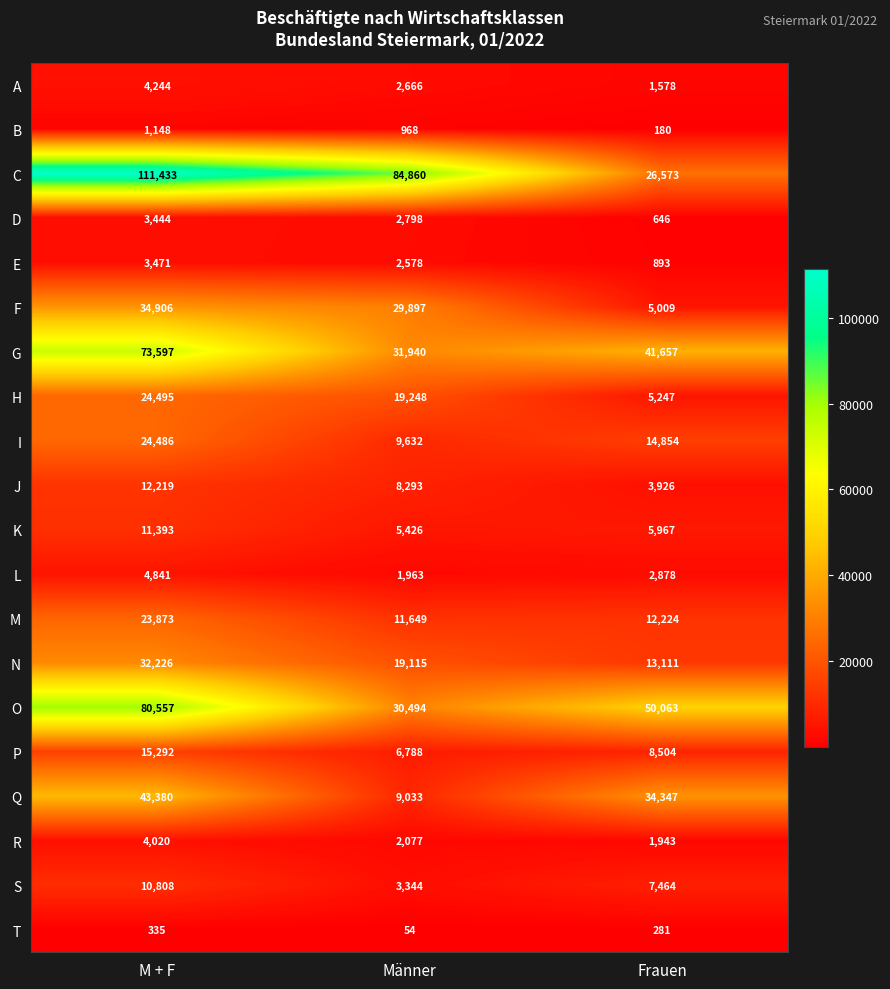

How many B values are between 180 and 1148?

3